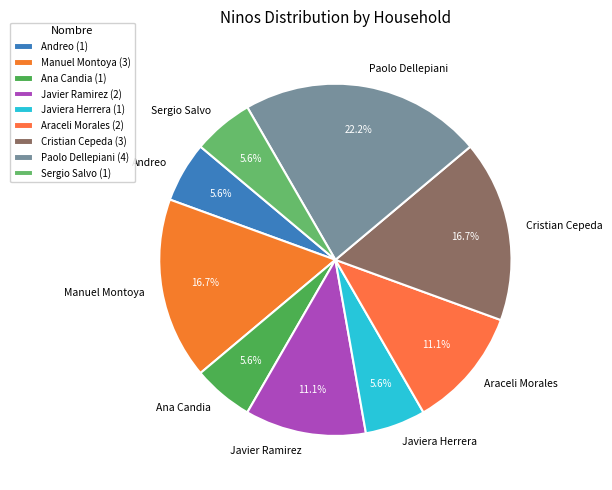

Approximately how many times larger is the value at Cristian Cepeda compared to Javiera Herrera?

3.0